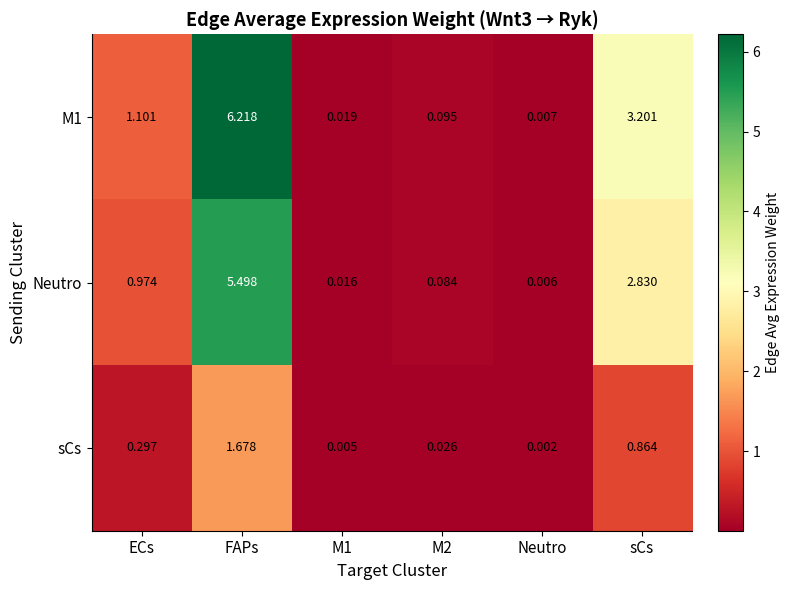

Rank the series at sCs from lowest to highest value.

sCs, Neutro, M1